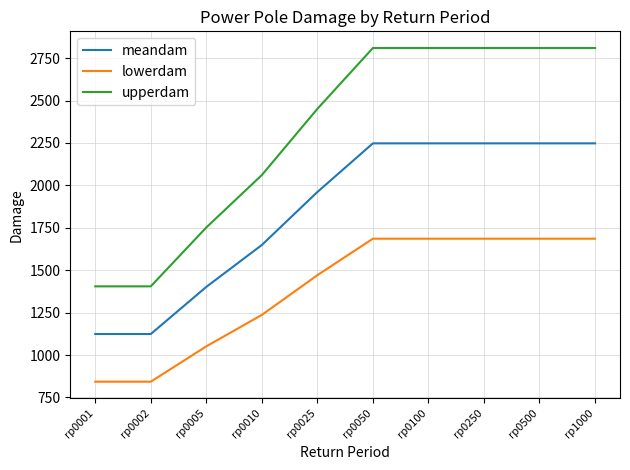

Reading left to right, extract all data points from this chart.

meandam: rp0001=1123.9	rp0002=1123.9	rp0005=1401.8	rp0010=1648.8	rp0025=1961.0	rp0050=2247.8	rp0100=2247.8	rp0250=2247.8	rp0500=2247.8	rp1000=2247.8
lowerdam: rp0001=842.9	rp0002=842.9	rp0005=1051.3	rp0010=1236.6	rp0025=1470.7	rp0050=1685.9	rp0100=1685.9	rp0250=1685.9	rp0500=1685.9	rp1000=1685.9
upperdam: rp0001=1404.9	rp0002=1404.9	rp0005=1752.2	rp0010=2061.0	rp0025=2451.2	rp0050=2809.8	rp0100=2809.8	rp0250=2809.8	rp0500=2809.8	rp1000=2809.8